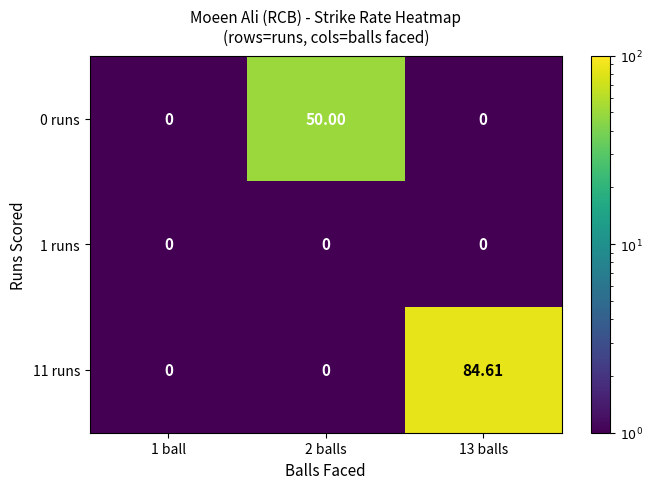

Rank the series by their maximum value, from highest to lowest.

11 runs, 0 runs, 1 runs